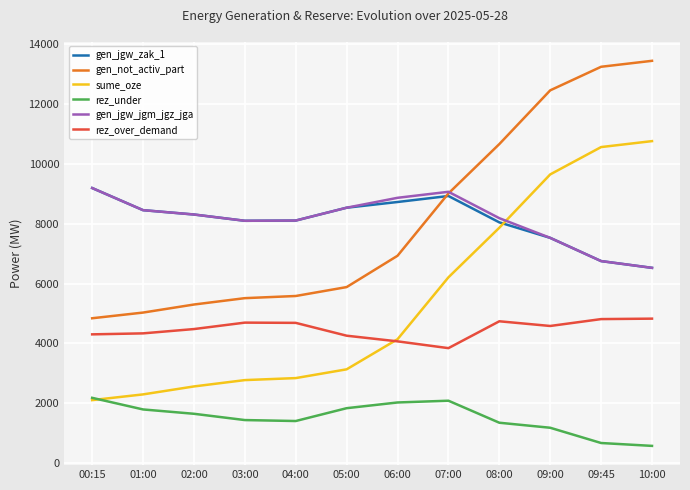

What is the maximum value for sume_oze?

10762